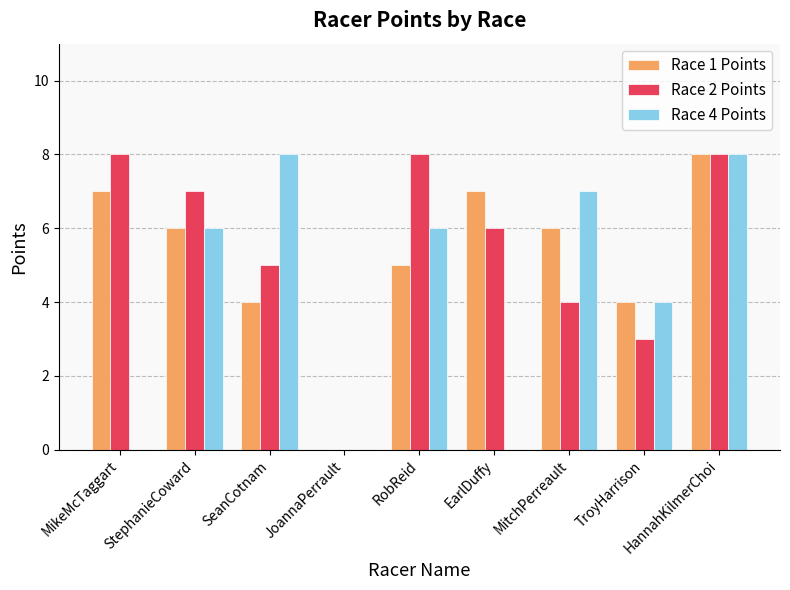

How many distinct data groups are displayed?

3